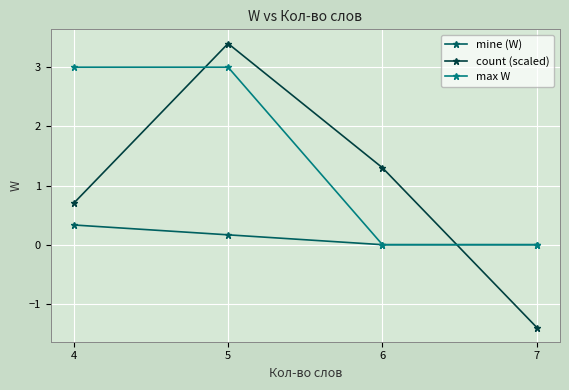

What is the sum of all count (scaled) values?

4.0